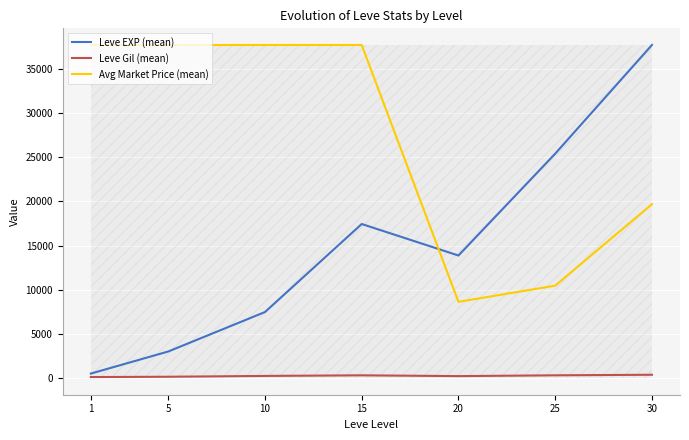

At which category is the sum across all series the highest?

30